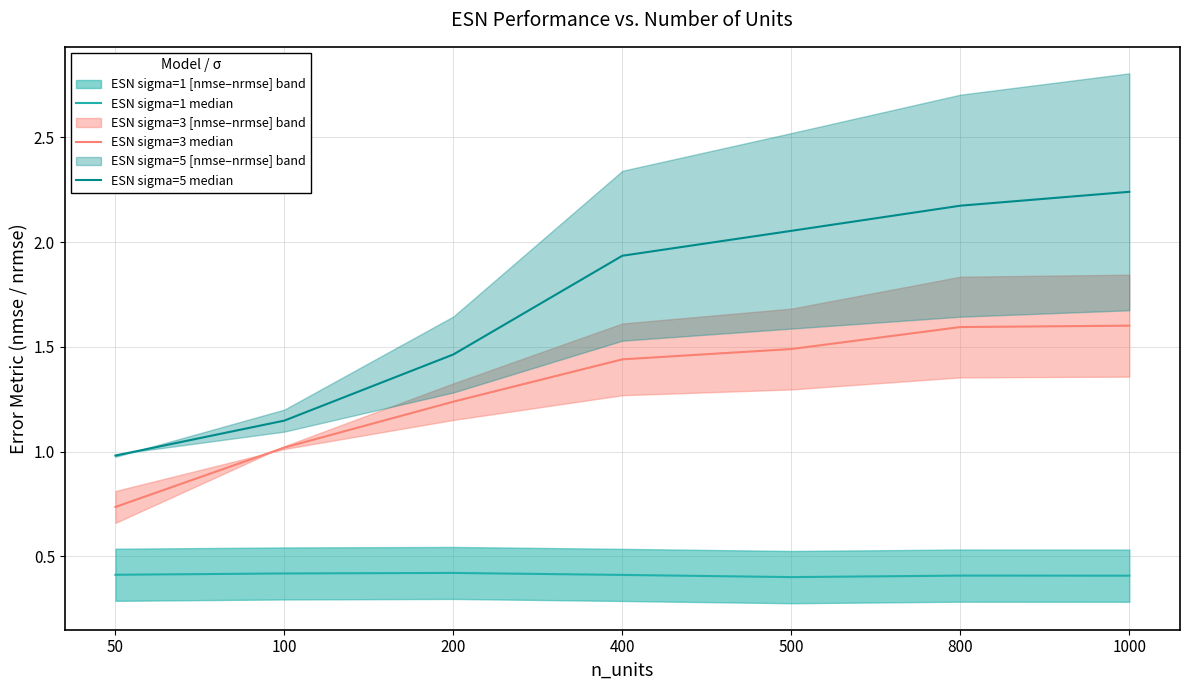

Is this an area chart (filled region under the line)?

No